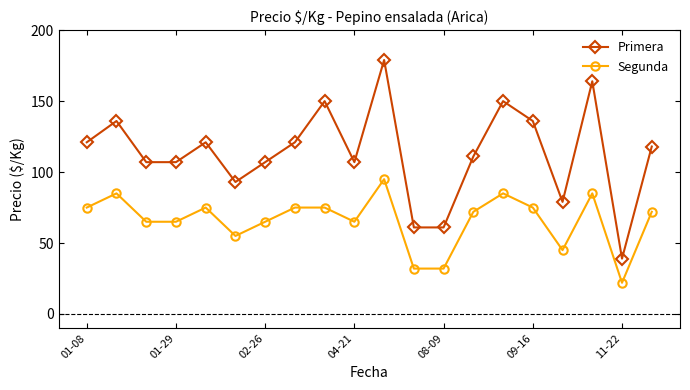

What are all the series names shown in the legend?

Primera, Segunda